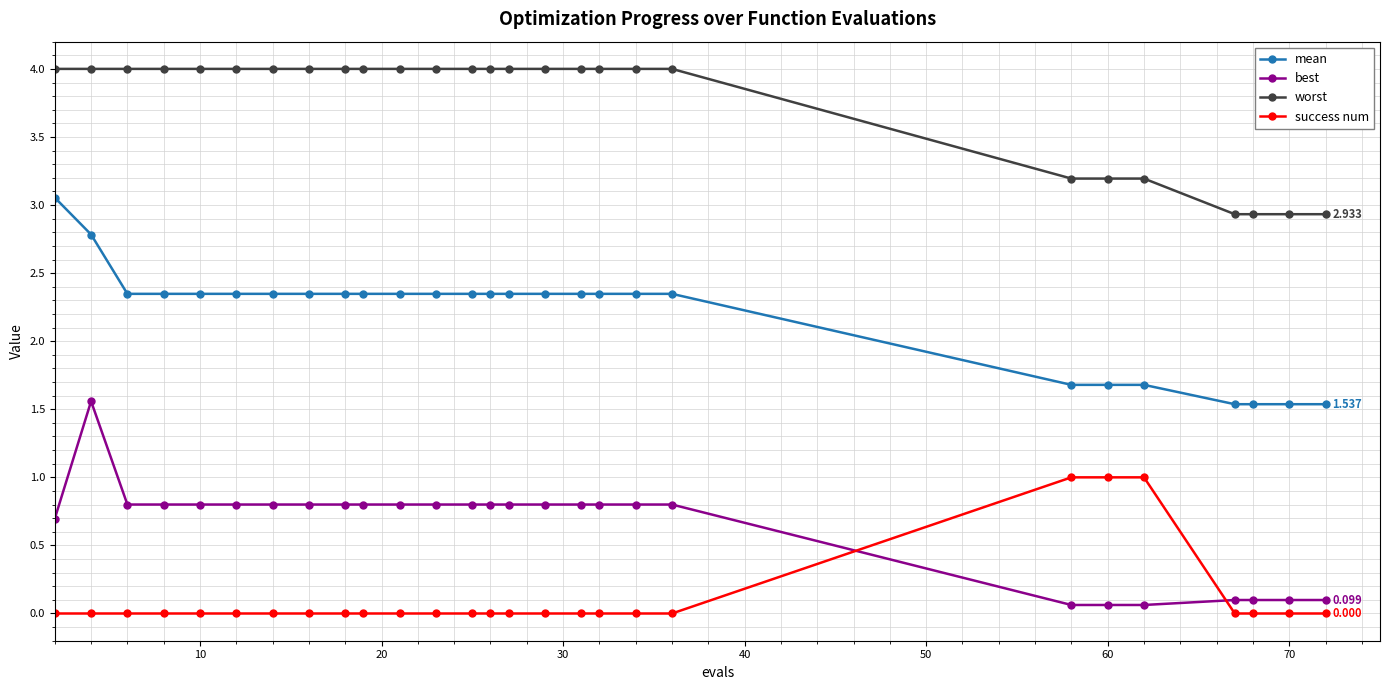

True or false: best has more than 0 points higher than both neighbors.

True